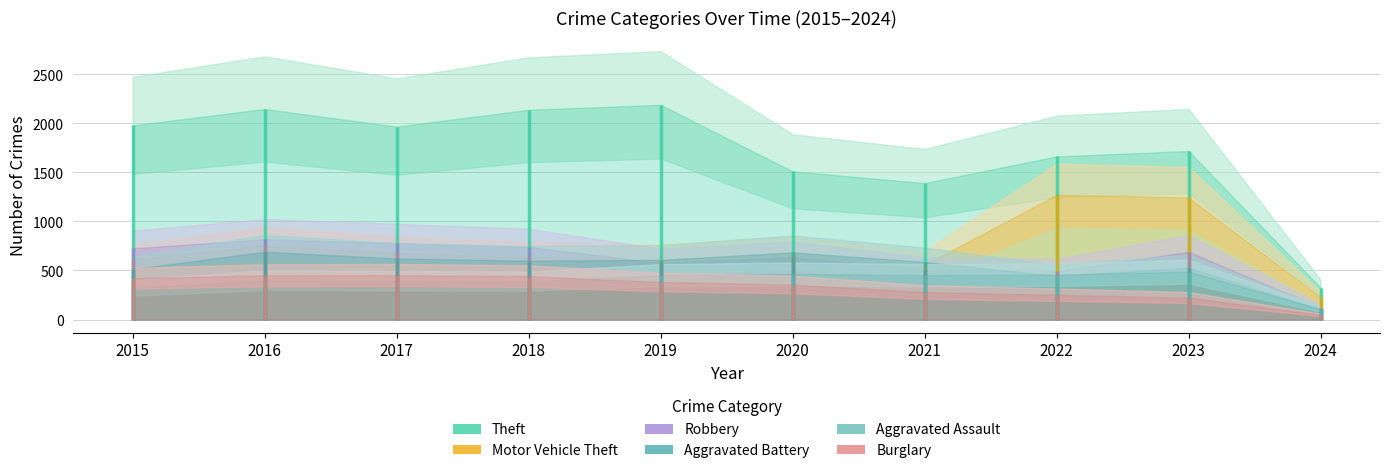

Is the value of Motor Vehicle Theft at 2017 greater than the value of Robbery at 2016?

No